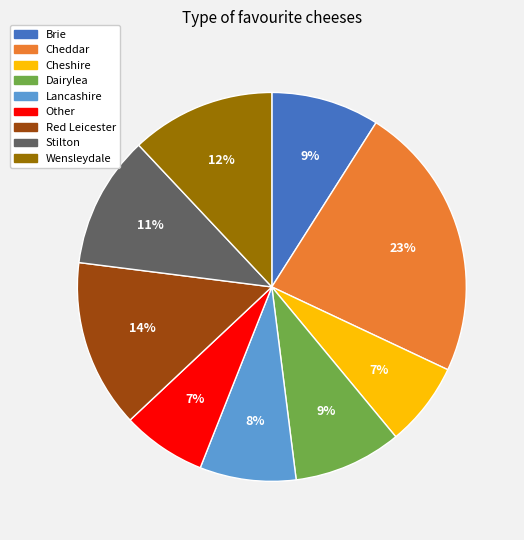

Approximately how many times larger is the value at Cheddar compared to Dairylea?

2.6